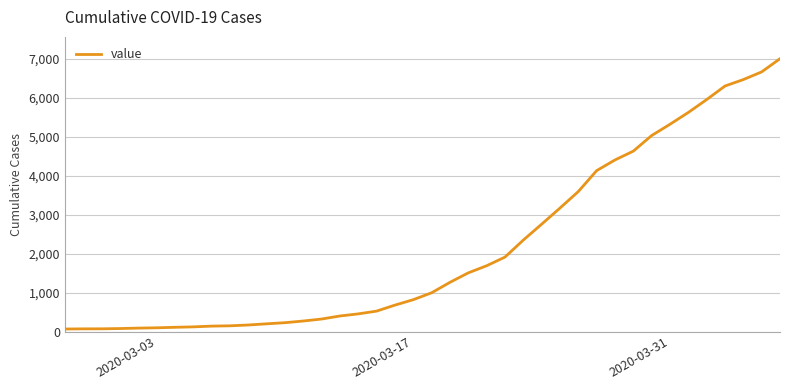

What is the greatest value displayed?

6995